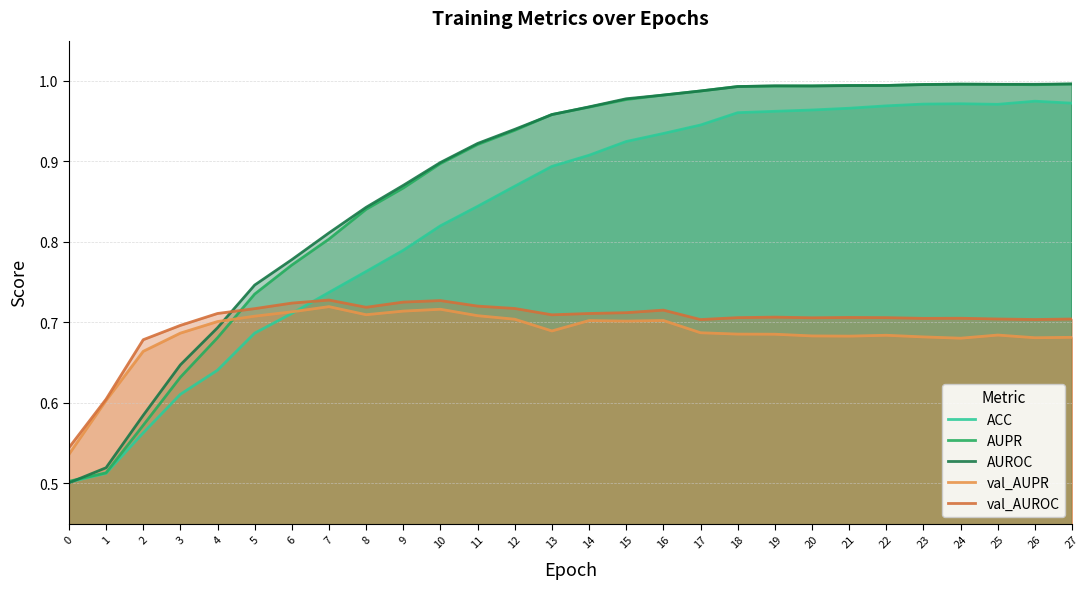

Reading left to right, extract all data points from this chart.

ACC: 0=0.5	1=0.5	2=0.6	3=0.6	4=0.6	5=0.7	6=0.7	7=0.7	8=0.8	9=0.8	10=0.8	11=0.8	12=0.9	13=0.9	14=0.9	15=0.9	16=0.9	17=0.9	18=1.0	19=1.0	20=1.0	21=1.0	22=1.0	23=1.0	24=1.0	25=1.0	26=1.0	27=1.0
AUPR: 0=0.5	1=0.5	2=0.6	3=0.6	4=0.7	5=0.7	6=0.8	7=0.8	8=0.8	9=0.9	10=0.9	11=0.9	12=0.9	13=1.0	14=1.0	15=1.0	16=1.0	17=1.0	18=1.0	19=1.0	20=1.0	21=1.0	22=1.0	23=1.0	24=1.0	25=1.0	26=1.0	27=1.0
AUROC: 0=0.5	1=0.5	2=0.6	3=0.6	4=0.7	5=0.7	6=0.8	7=0.8	8=0.8	9=0.9	10=0.9	11=0.9	12=0.9	13=1.0	14=1.0	15=1.0	16=1.0	17=1.0	18=1.0	19=1.0	20=1.0	21=1.0	22=1.0	23=1.0	24=1.0	25=1.0	26=1.0	27=1.0
val_AUPR: 0=0.5	1=0.6	2=0.7	3=0.7	4=0.7	5=0.7	6=0.7	7=0.7	8=0.7	9=0.7	10=0.7	11=0.7	12=0.7	13=0.7	14=0.7	15=0.7	16=0.7	17=0.7	18=0.7	19=0.7	20=0.7	21=0.7	22=0.7	23=0.7	24=0.7	25=0.7	26=0.7	27=0.7
val_AUROC: 0=0.5	1=0.6	2=0.7	3=0.7	4=0.7	5=0.7	6=0.7	7=0.7	8=0.7	9=0.7	10=0.7	11=0.7	12=0.7	13=0.7	14=0.7	15=0.7	16=0.7	17=0.7	18=0.7	19=0.7	20=0.7	21=0.7	22=0.7	23=0.7	24=0.7	25=0.7	26=0.7	27=0.7